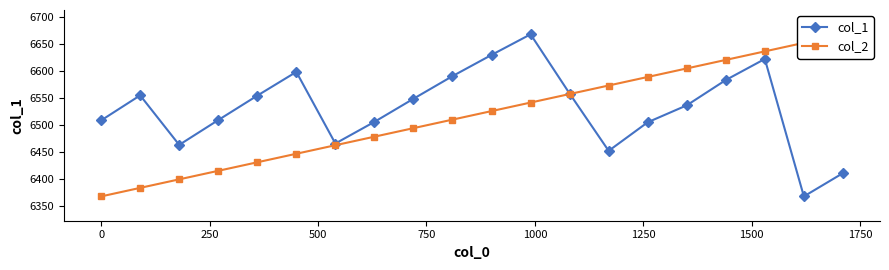

True or false: col_2 has more than 1 points higher than both neighbors.

False